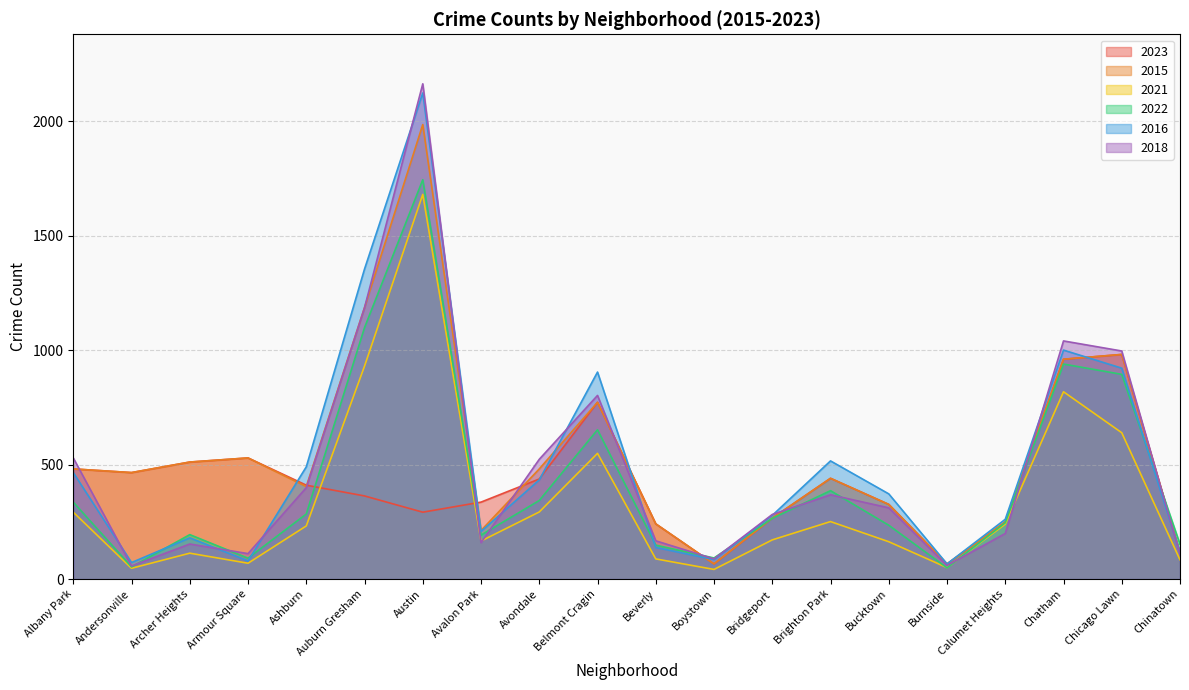

At which label does 2023 first exceed 410?

Albany Park